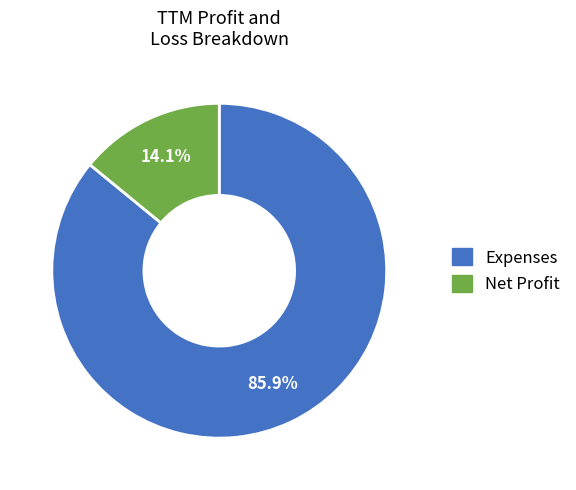

Does any single category account for the majority?

Yes